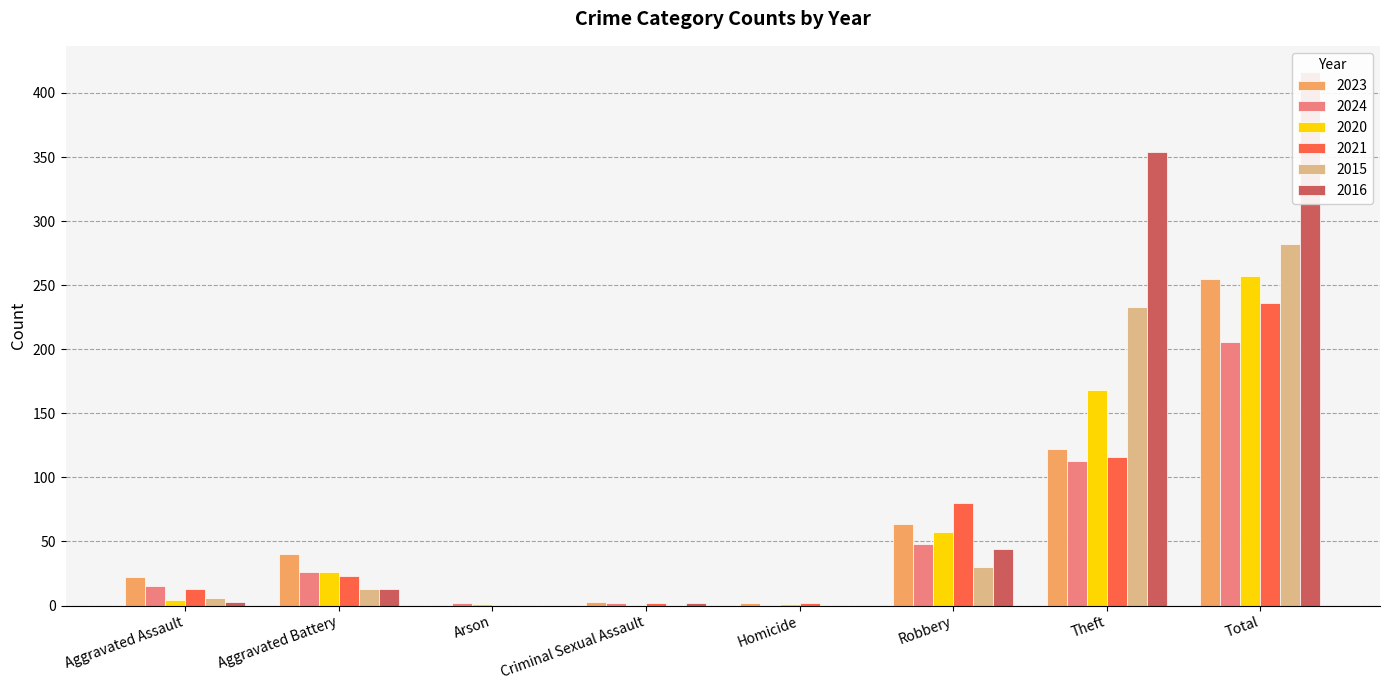

Which series has the largest range (max minus min)?

2016